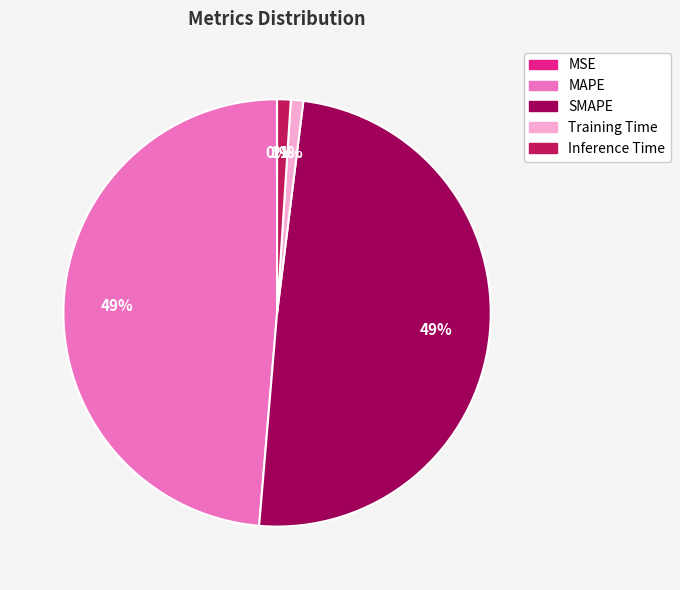

What percentage is the Inference Time slice, to the nearest percent?

1%